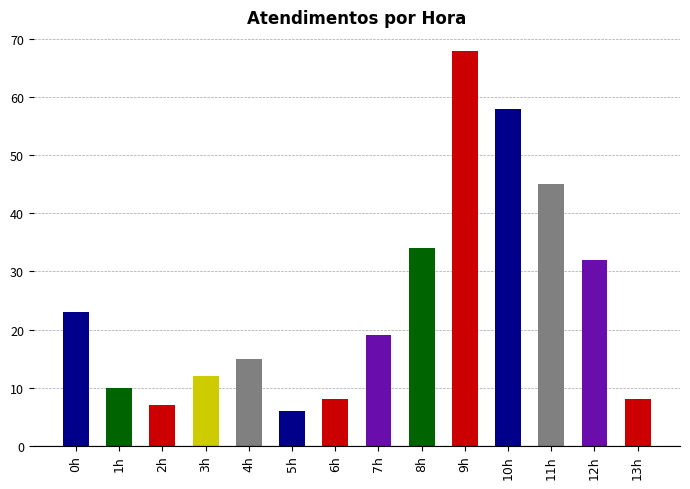

How many categories are shown in the chart?

14